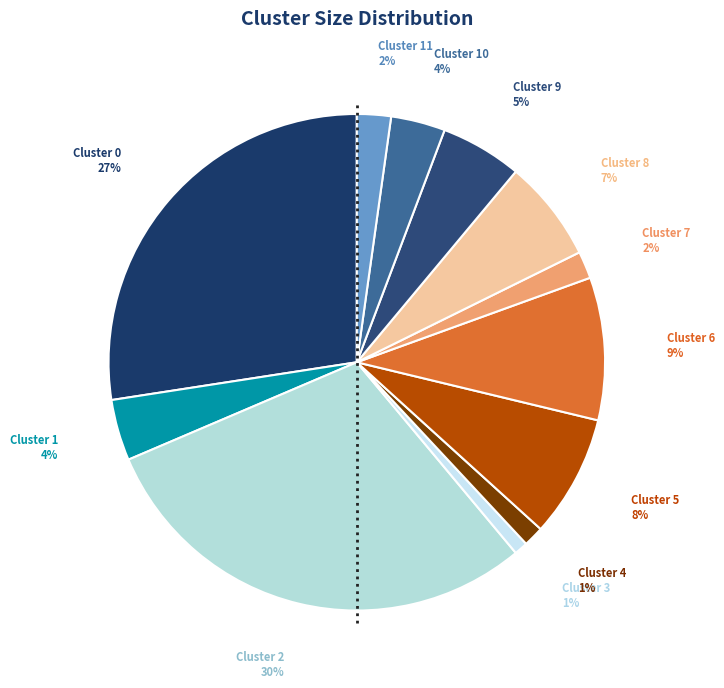

How many segments does this pie chart have?

12